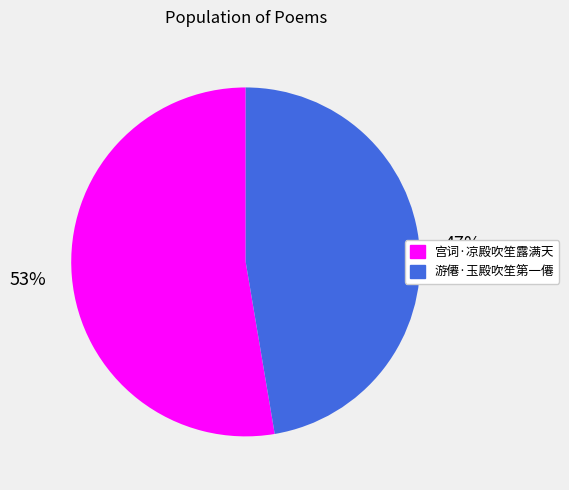

What is the smallest slice in the pie chart?

游僊·玉殿吹笙第一僊